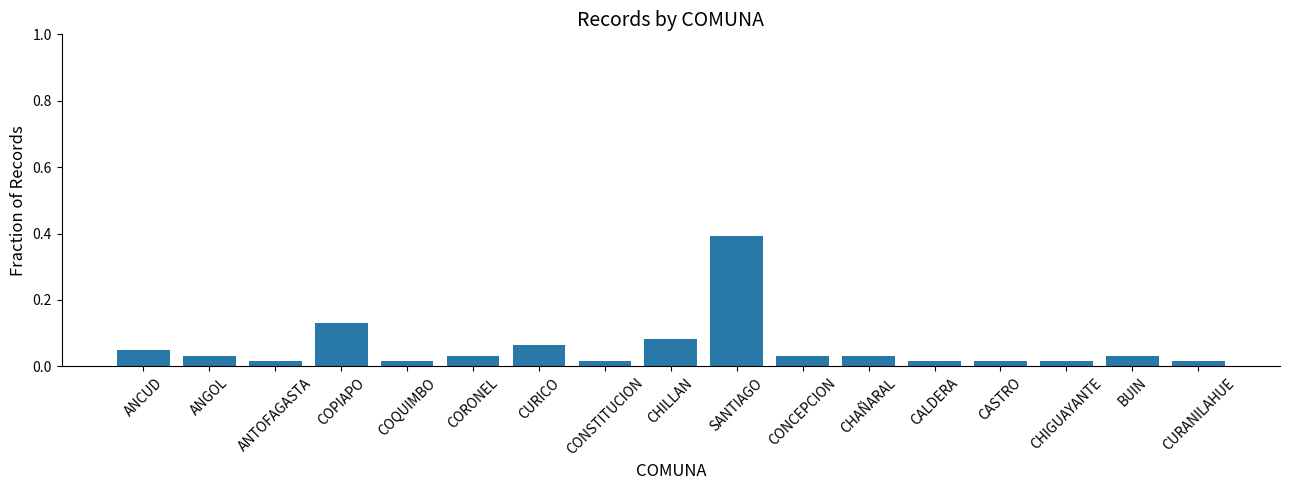

Which has a higher value, SANTIAGO or CHILLAN?

SANTIAGO